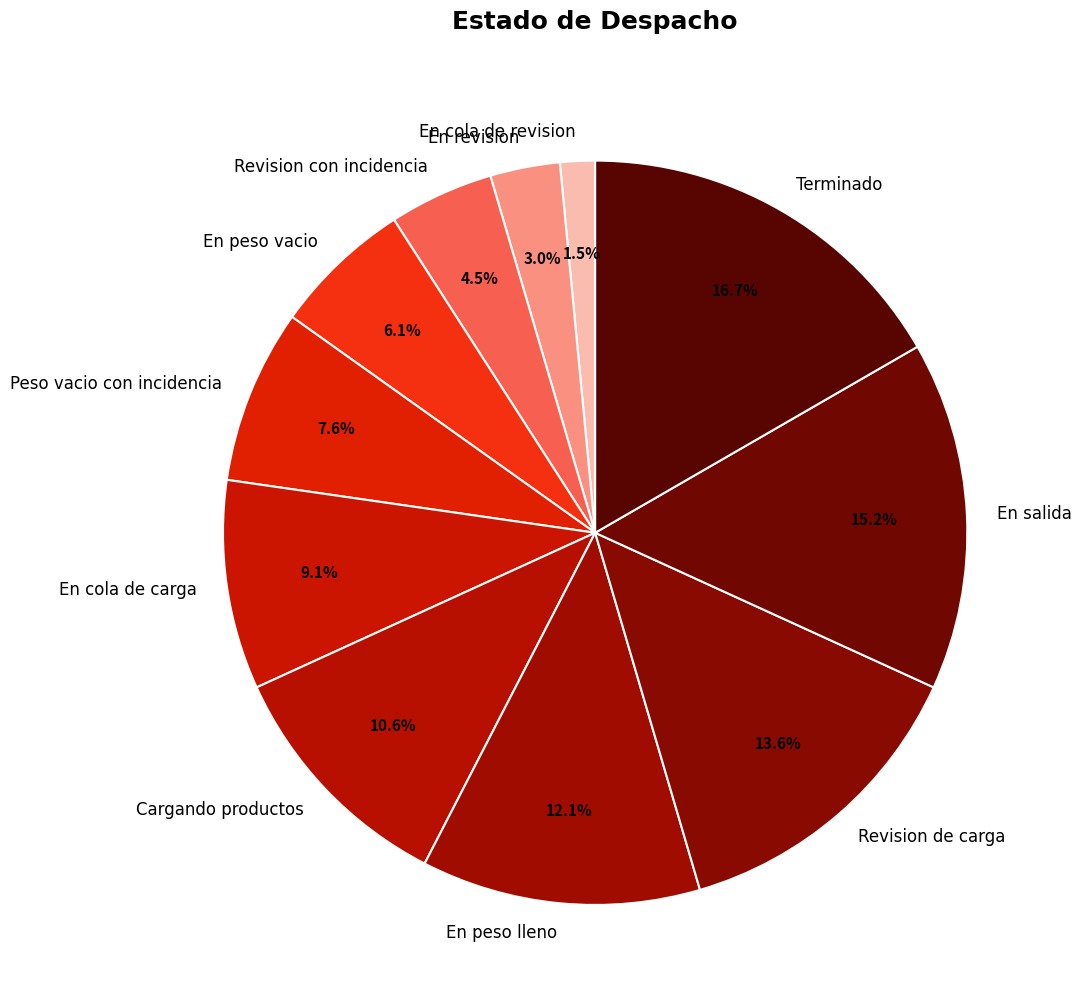

Is the sum of En cola de revision and En peso vacio greater than half?

No